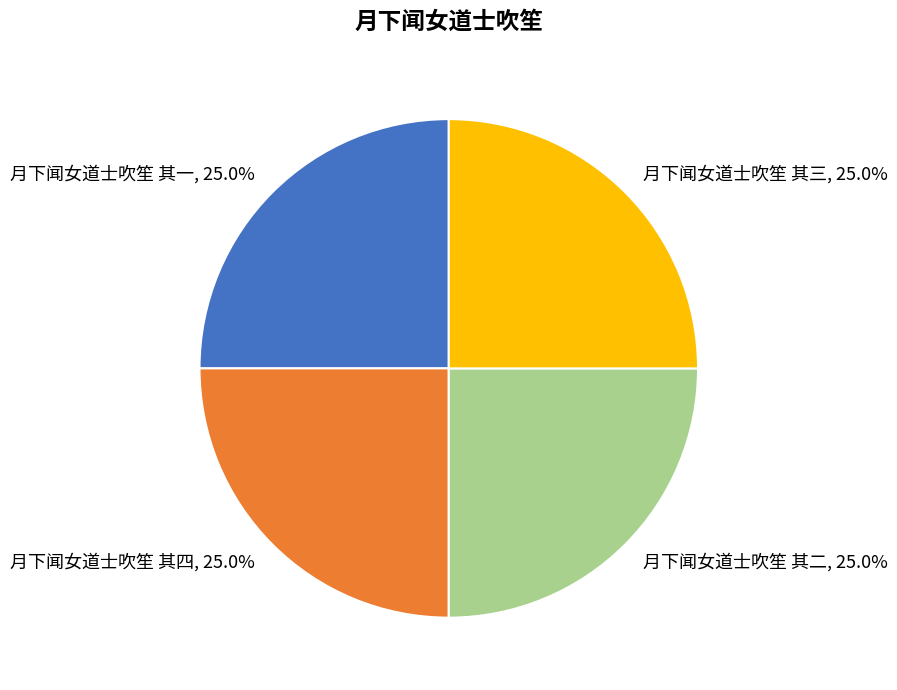

Is it true that 月下闻女道士吹笙 其四 is 25% of the pie?

True